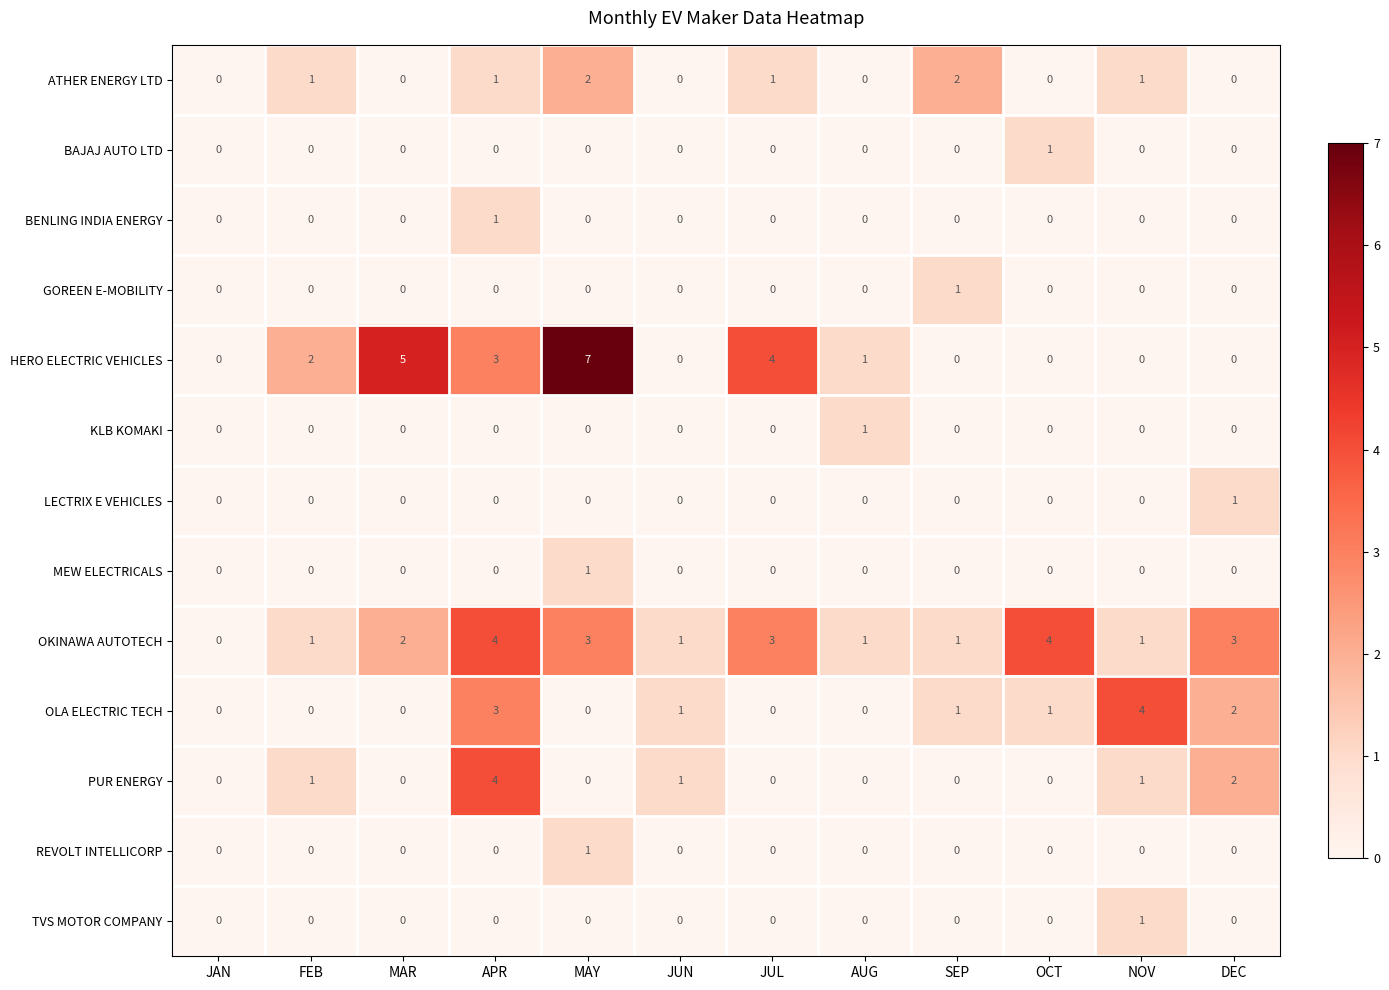

What is the difference between the maximum and minimum values in the HERO ELECTRIC VEHICLES series?

7